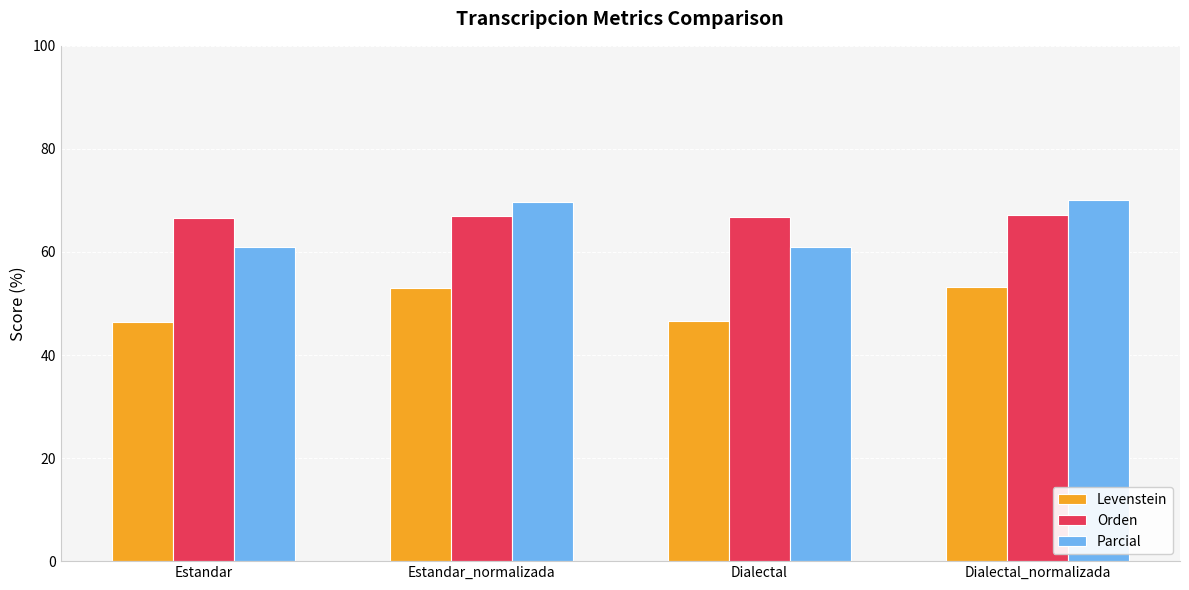

What are all the series names shown in the legend?

Levenstein, Orden, Parcial